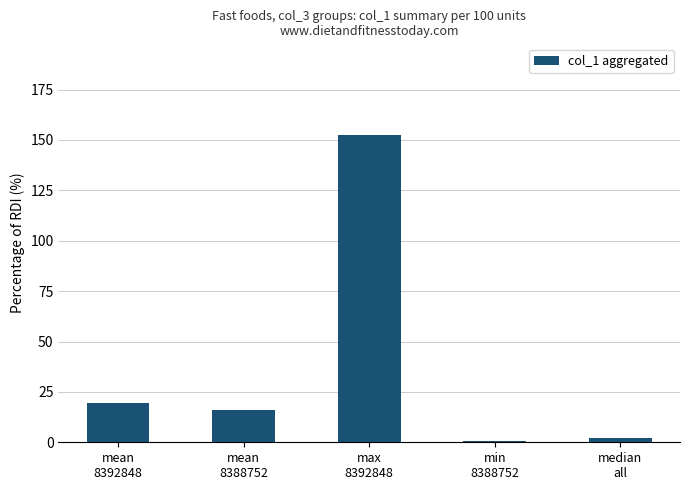

What is the value of the 1st bar from the left?

19.4